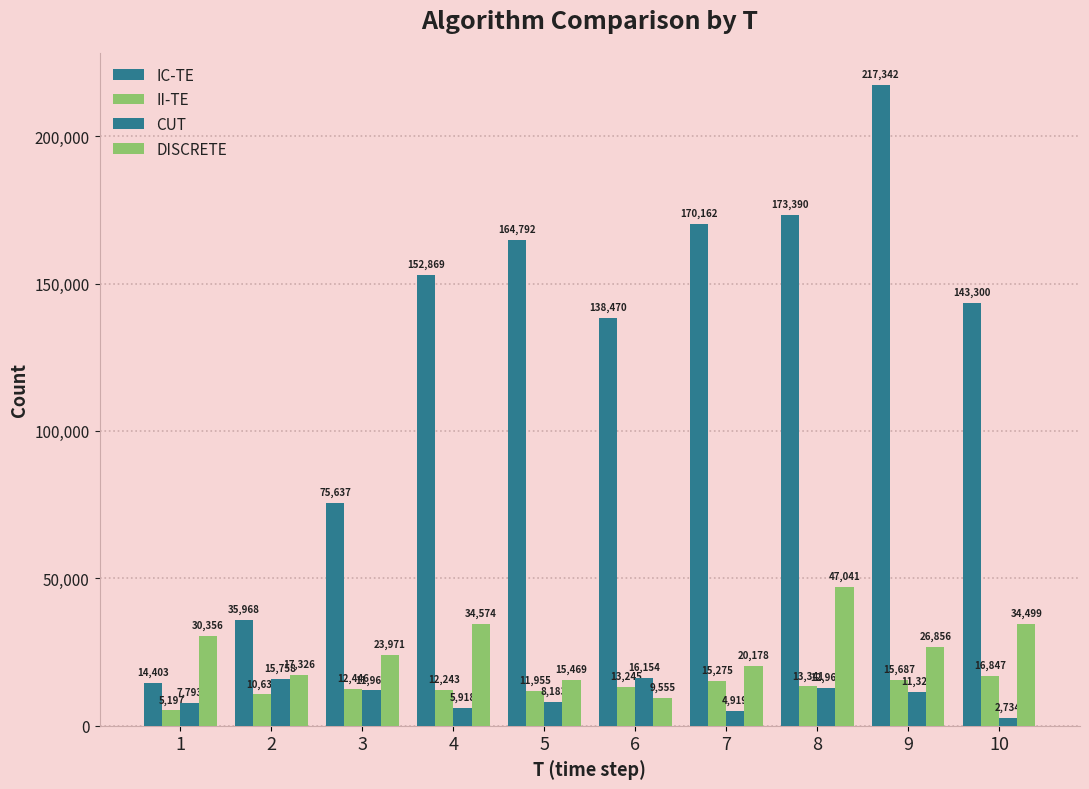

What is the difference between the second highest and second lowest values in the CUT series?

10839